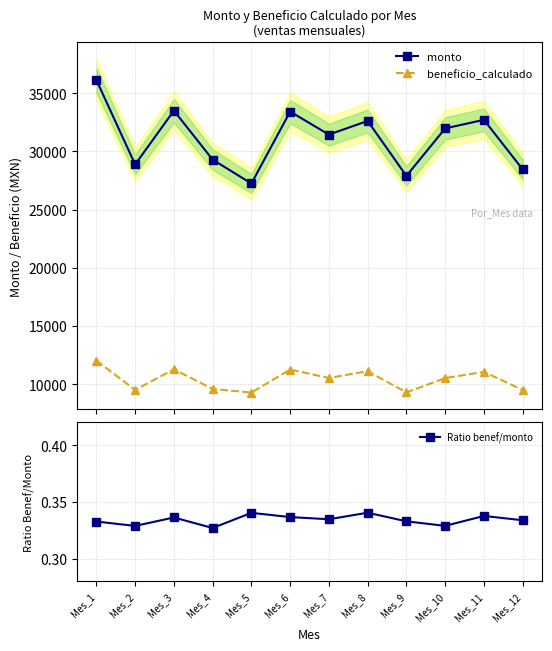

In monto, how many points are lower than both neighbors (excluding endpoints)?

4